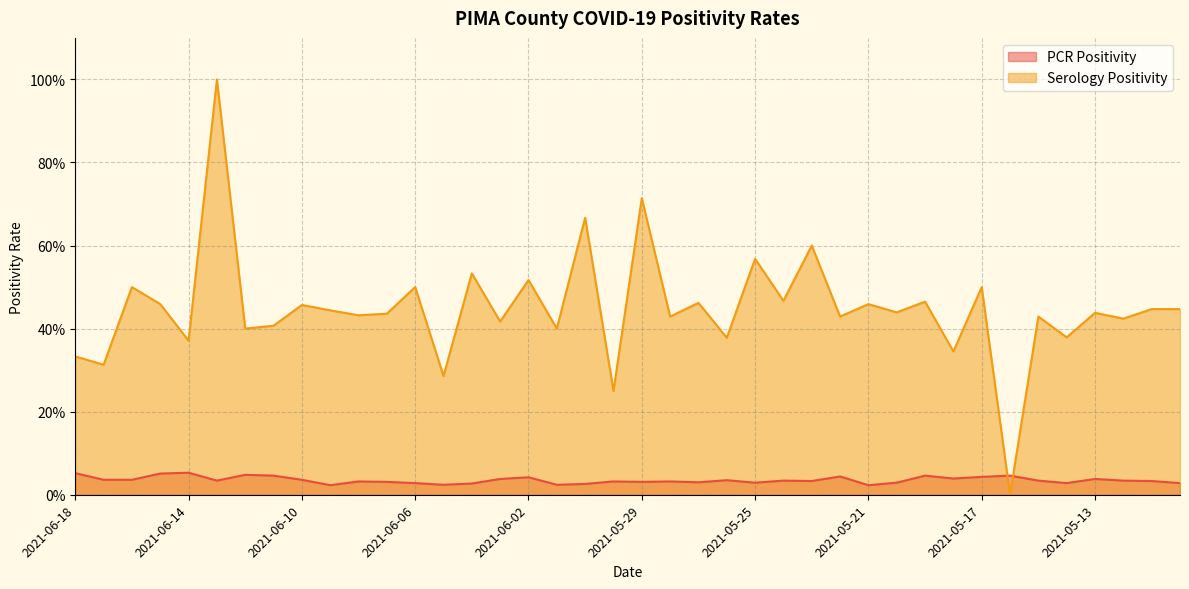

Rank the series by their average value, from highest to lowest.

Serology Positivity, PCR Positivity